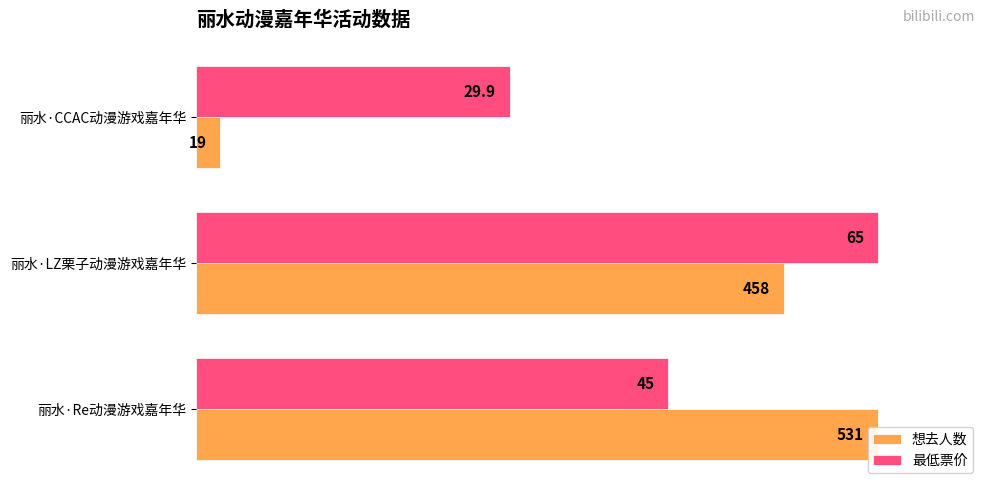

What are all the series names shown in the legend?

想去人数, 最低票价